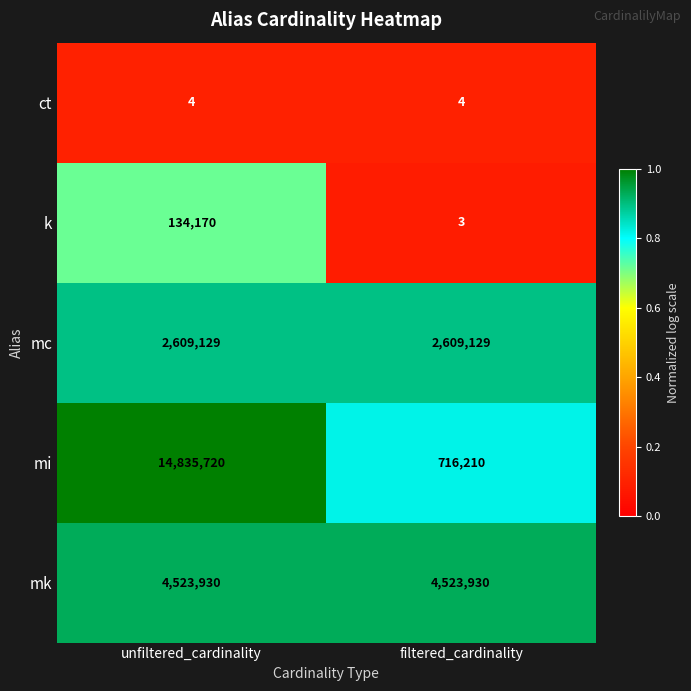

Which category has the lowest value across all series?

filtered_cardinality